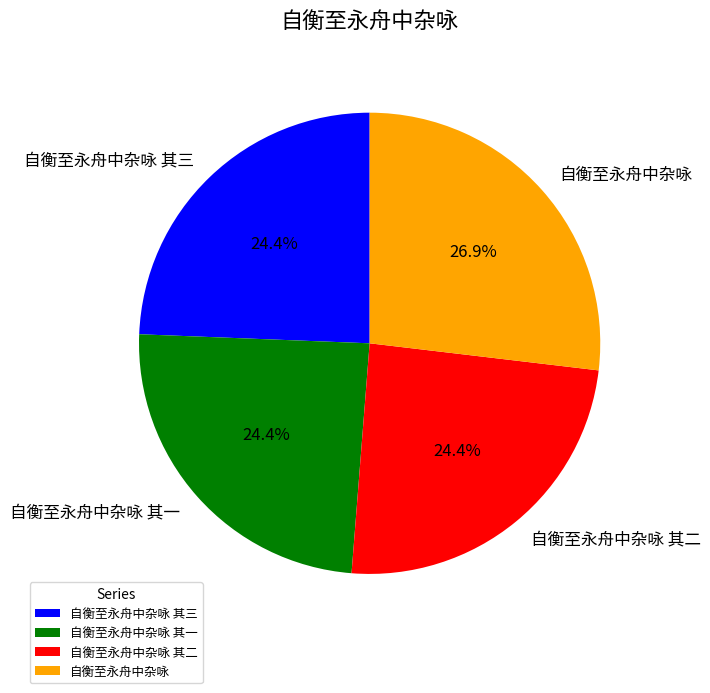

To the nearest percent, what is the average slice percentage?

25%